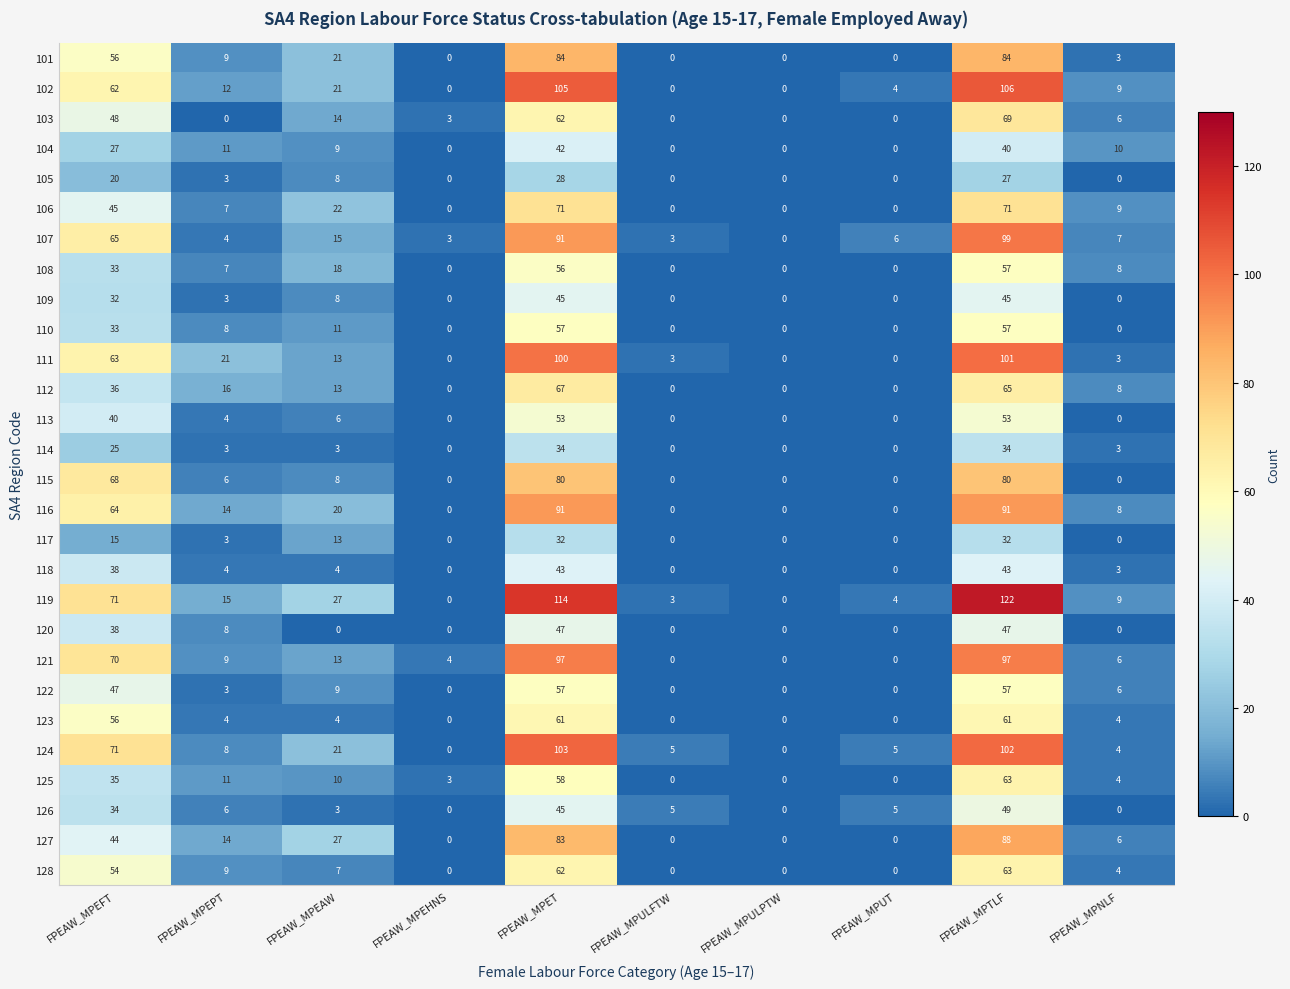

What is the sum of the 118 values at FPEAW_MPET and FPEAW_MPULPTW?

43